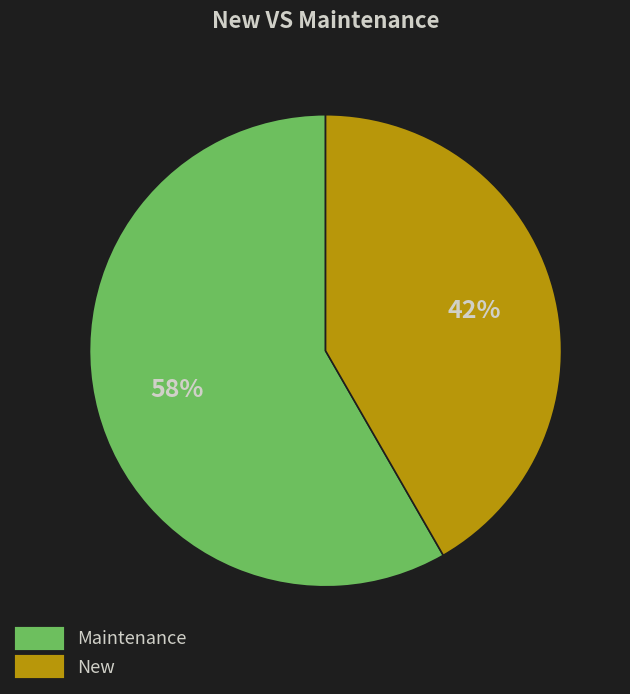

Is there a majority slice in this chart?

Yes